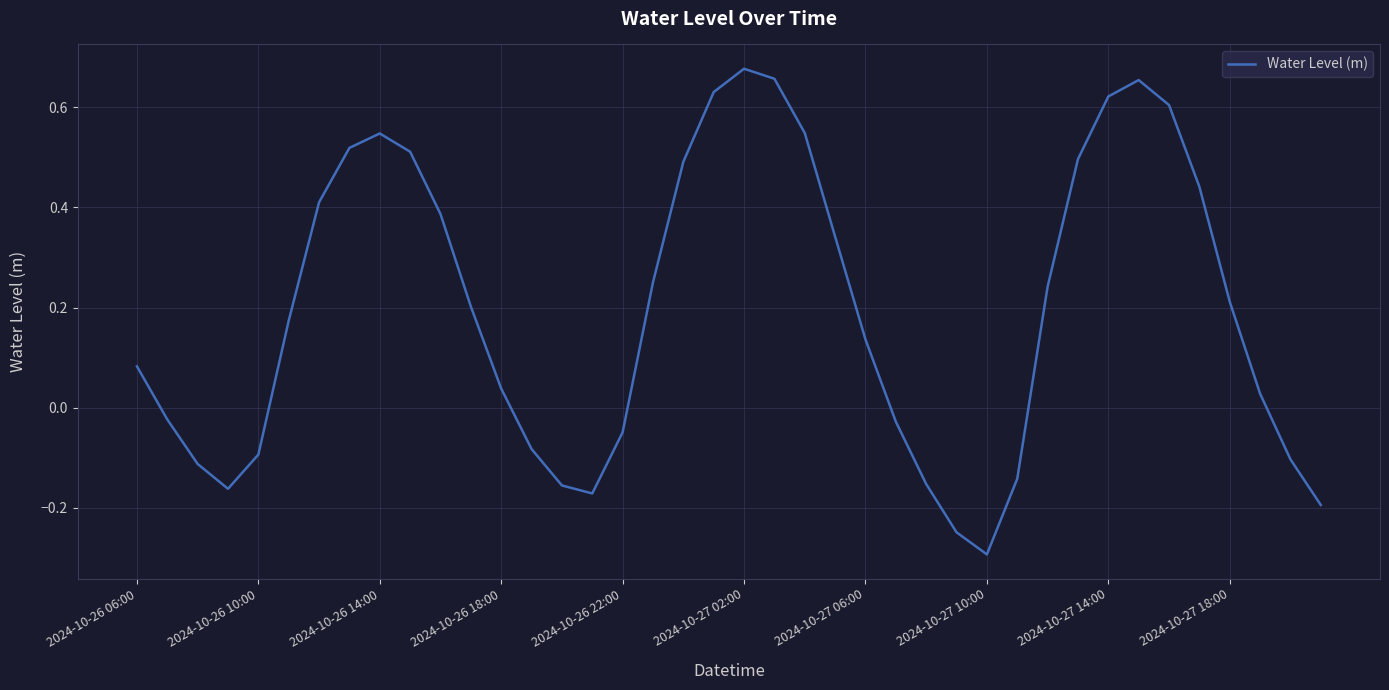

What is the minimum value shown in the chart?

-0.3